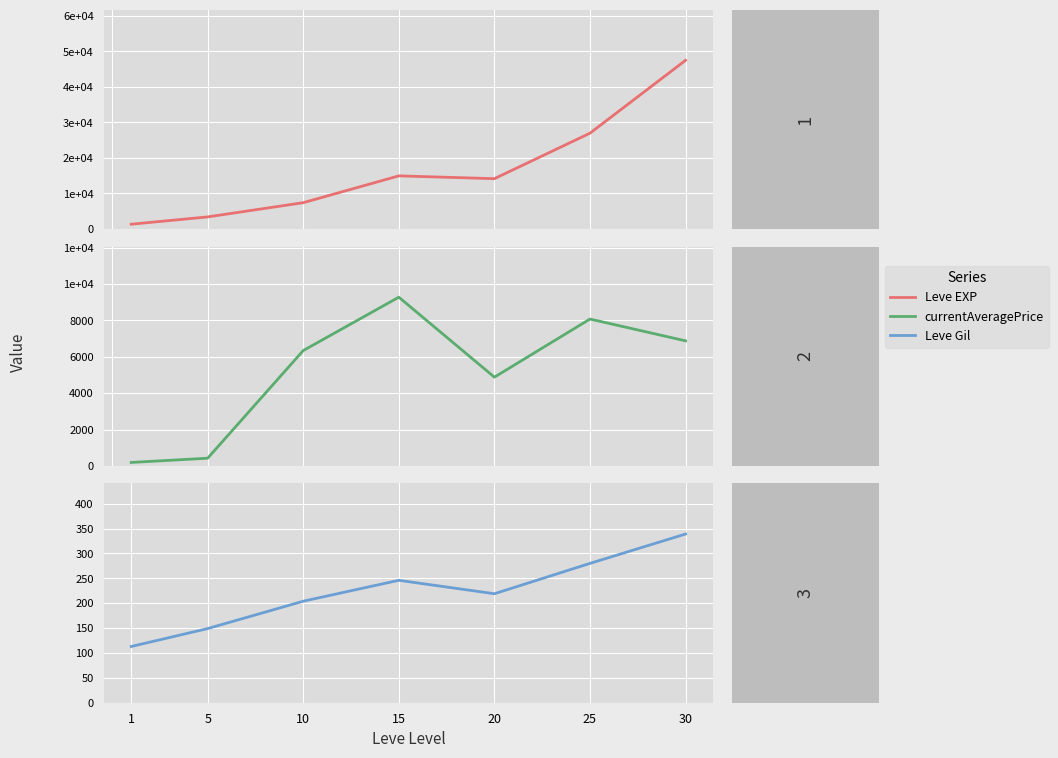

What is the value of the Leve Gil point at the 4th from the left?

246